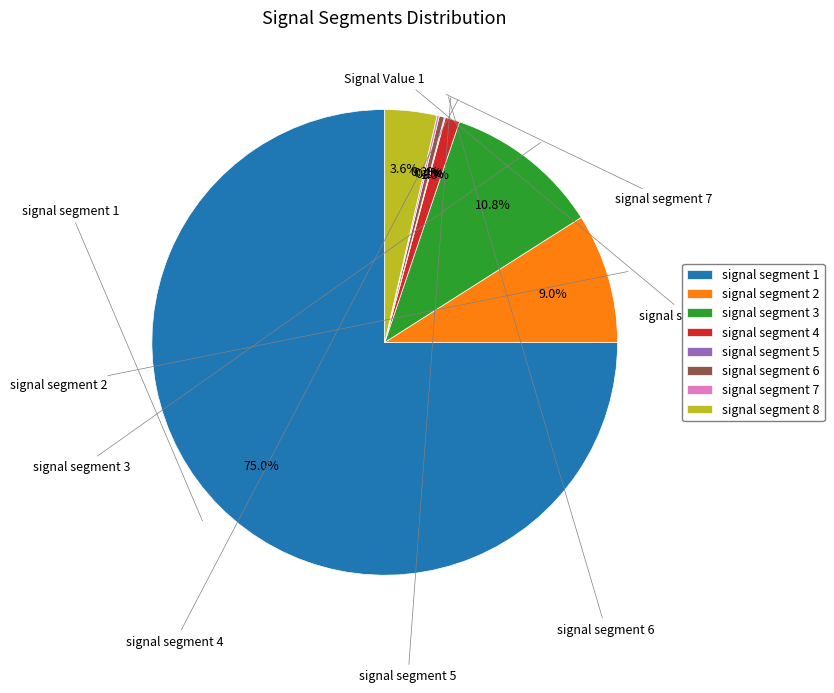

To the nearest percent, what is the average slice percentage?

12%